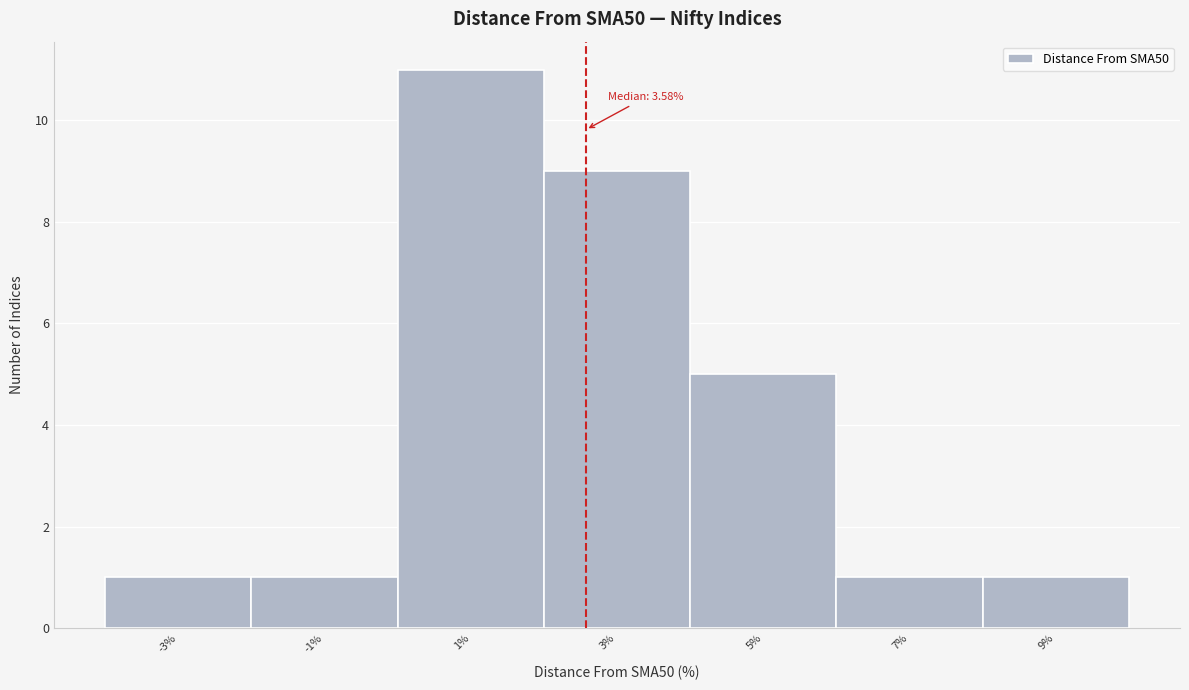

Reading right to left, transcribe all the data shown in this chart.

9%=1	7%=1	5%=5	3%=9	1%=11	-1%=1	-3%=1